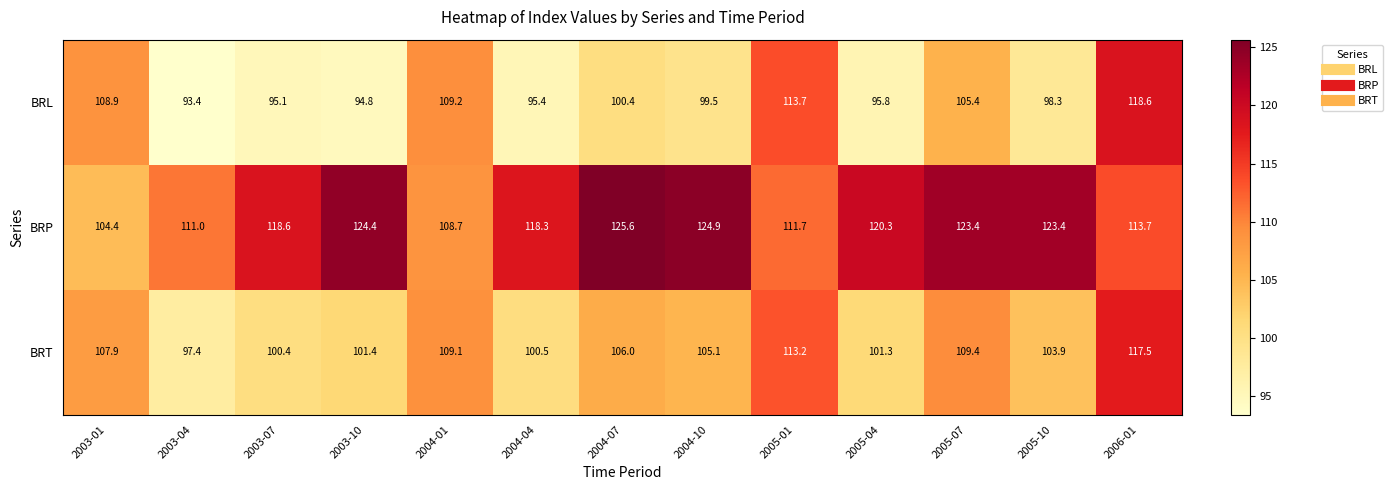

Which series has the largest total across all categories?

BRP